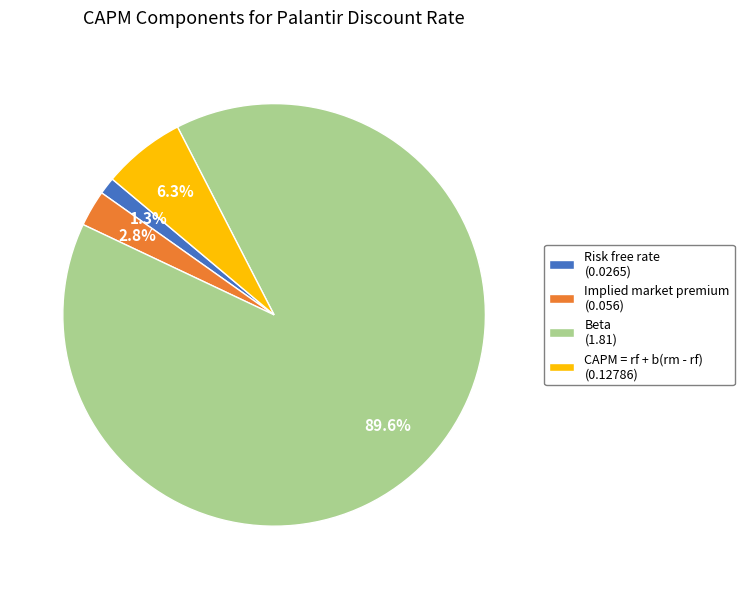

Rank the categories by value from lowest to highest.

Risk free rate, Implied market premium, CAPM = rf + b(rm - rf), Beta